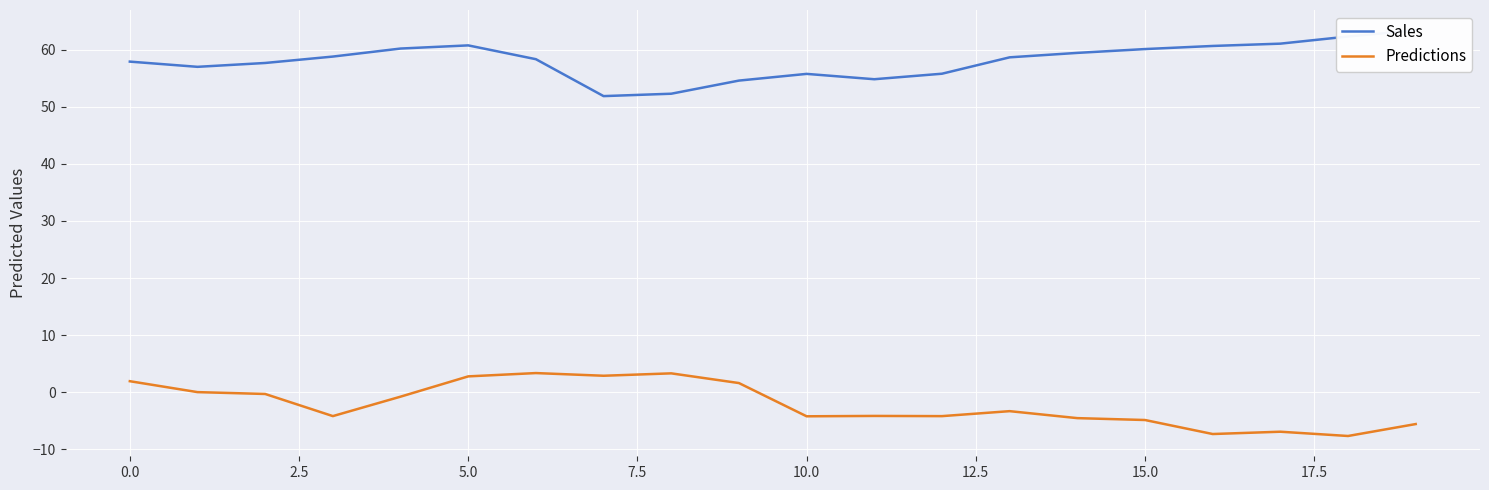

What is the highest value of the Predictions series?

3.3